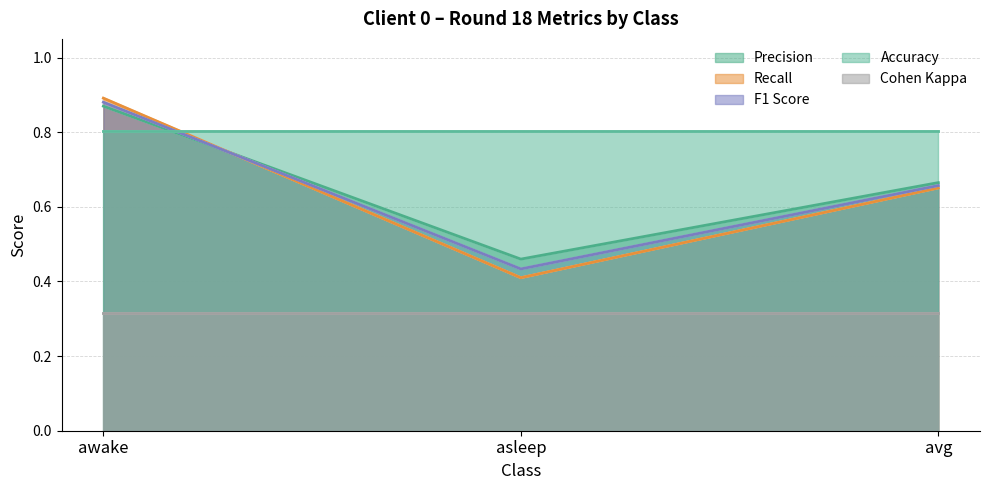

Between awake and asleep, which series saw the biggest shift?

Recall